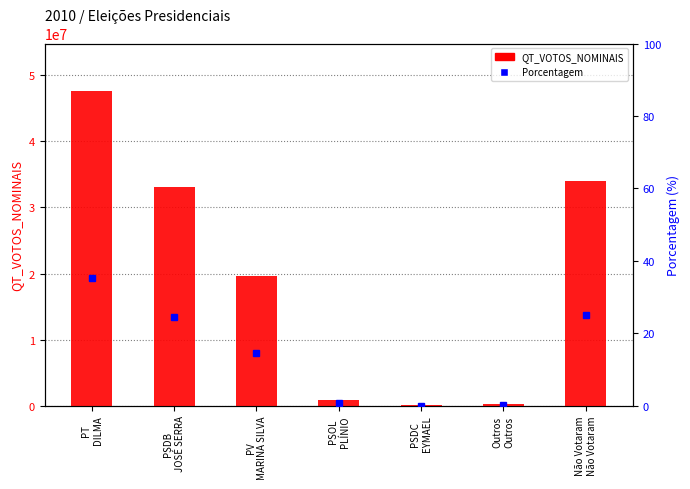

Reading left to right, transcribe all the data shown in this chart.

QT_VOTOS_NOMINAIS: 47651434.0	33132283.0	19636359.0	886816.0	89350.0	193911.0	33949766.0
Porcentagem: 35.2	24.4	14.5	0.7	0.1	0.1	25.0